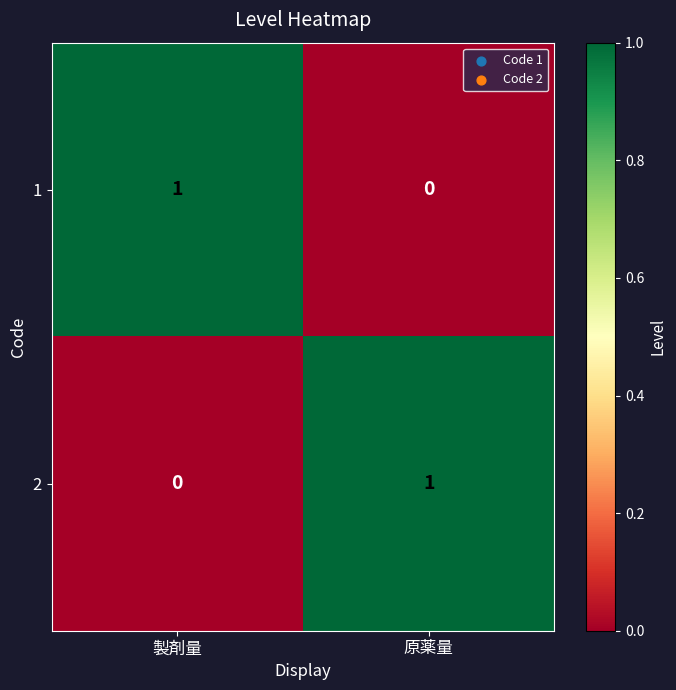

How many series are shown in this chart?

2